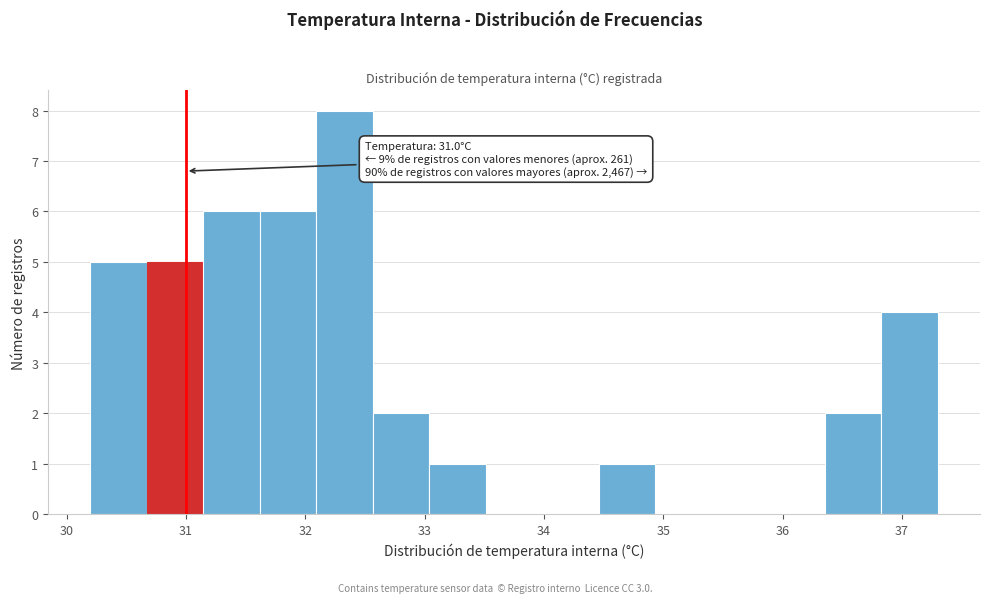

Which range on the x-axis has the tallest bar?

32.1 to 32.6